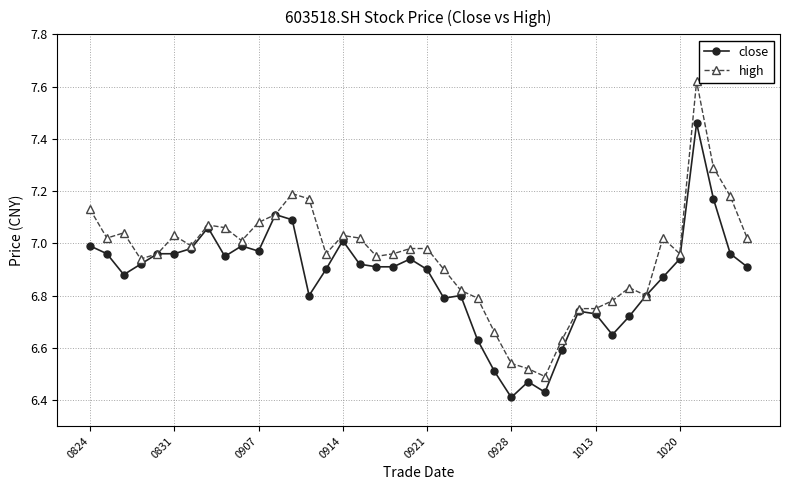

At how many categories does at least one series exceed 6?

40